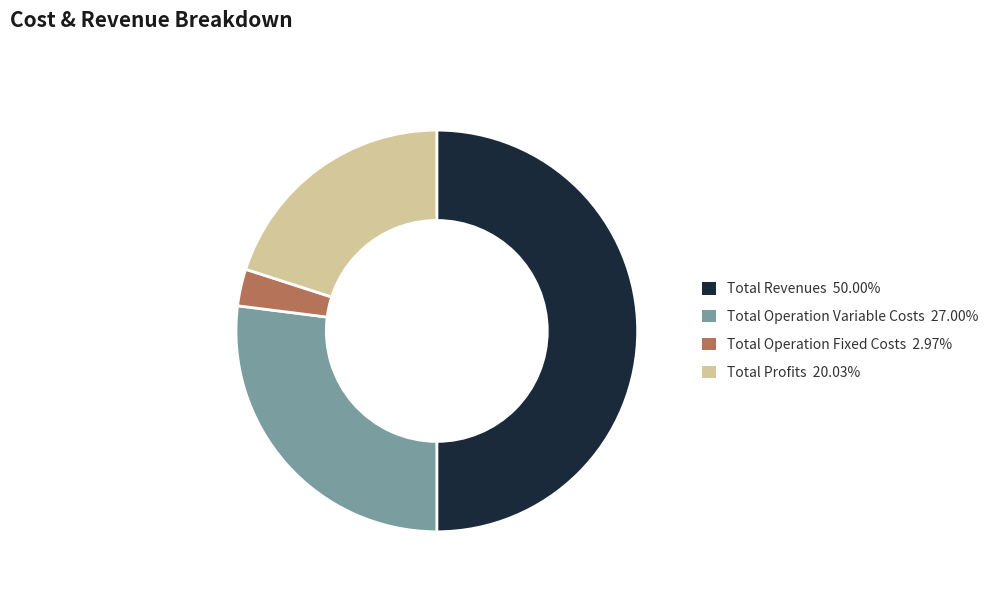

How many segments does this pie chart have?

4